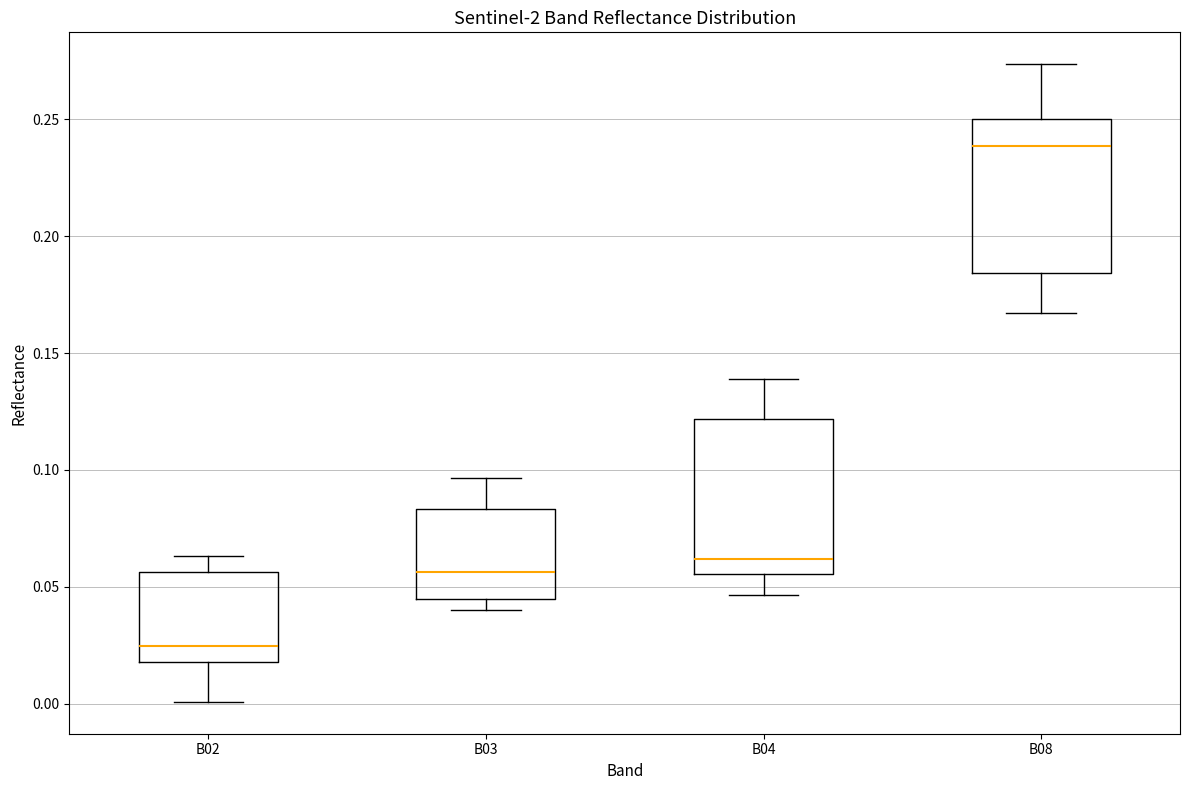

Where is the lower edge of the box for B08 on the y-axis? The values are not printed on the chart, so give them approximately, as read against the axis.

0.185